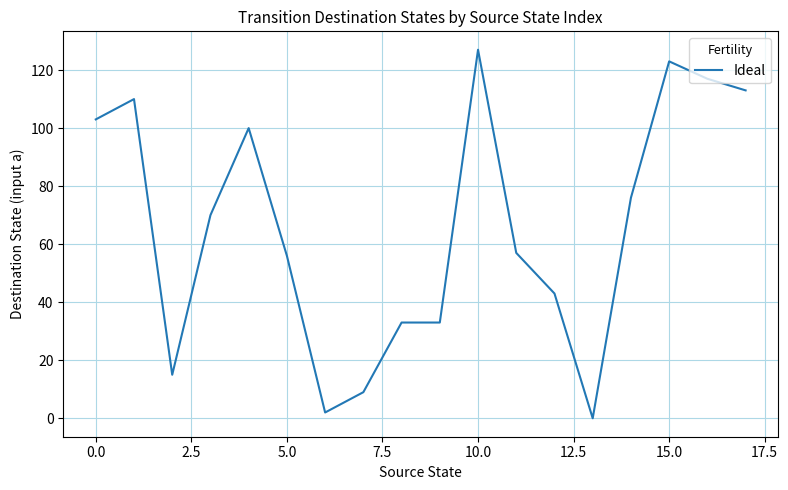

What is the difference between the maximum and minimum values?

127